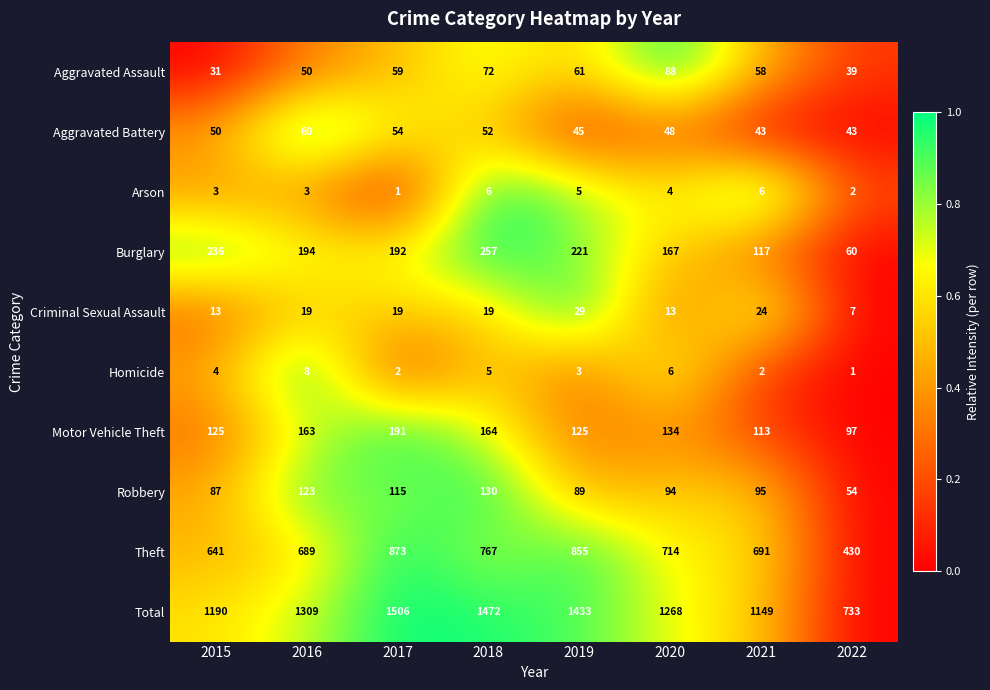

Which series has the largest total across all categories?

Total